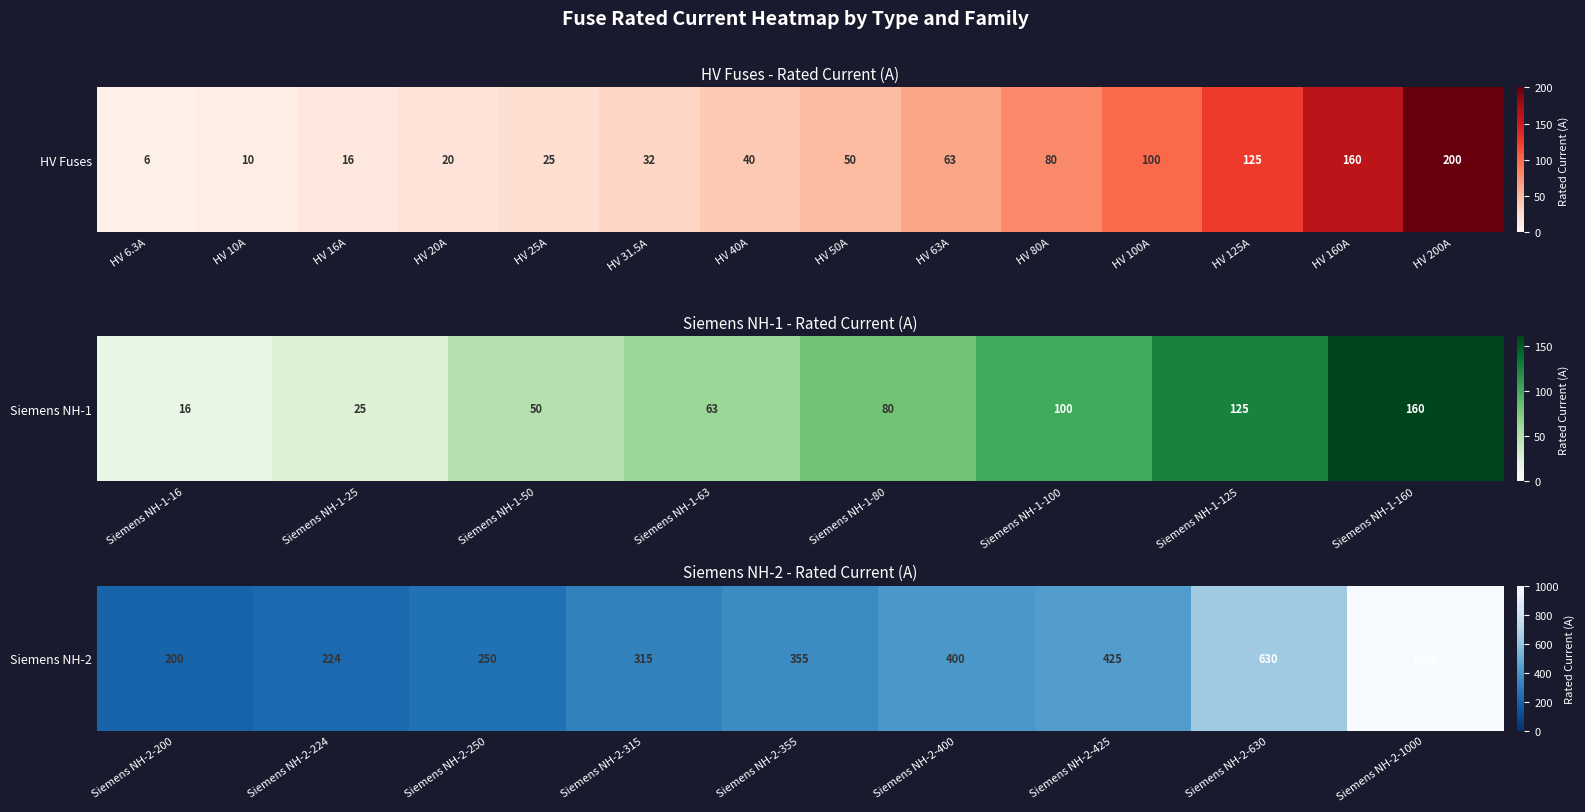

Which has a higher value, Siemens NH-2-250 or Siemens NH-2-400?

Siemens NH-2-400